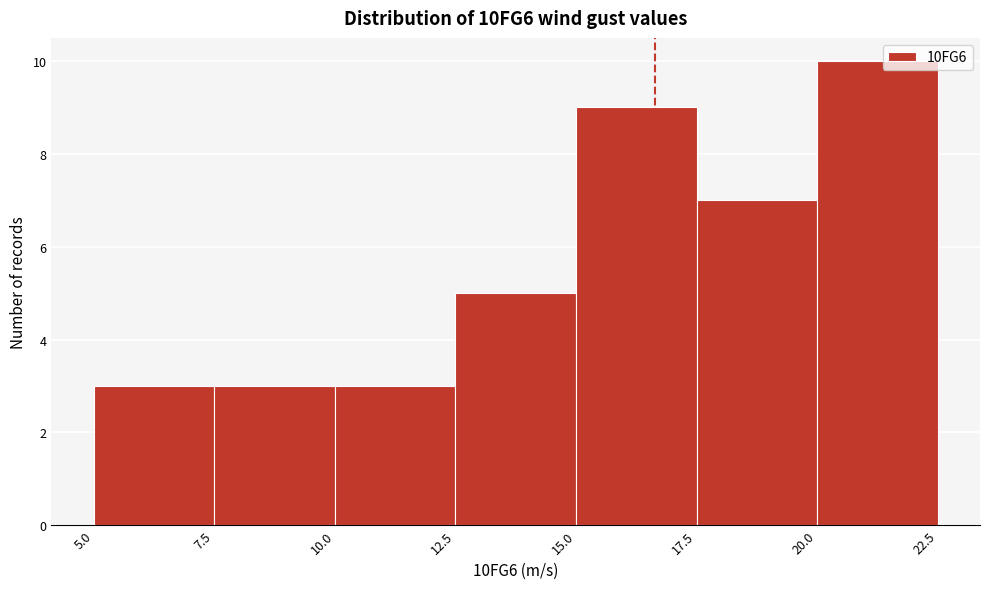

Which range on the x-axis has the tallest bar?

20.0 to 22.5